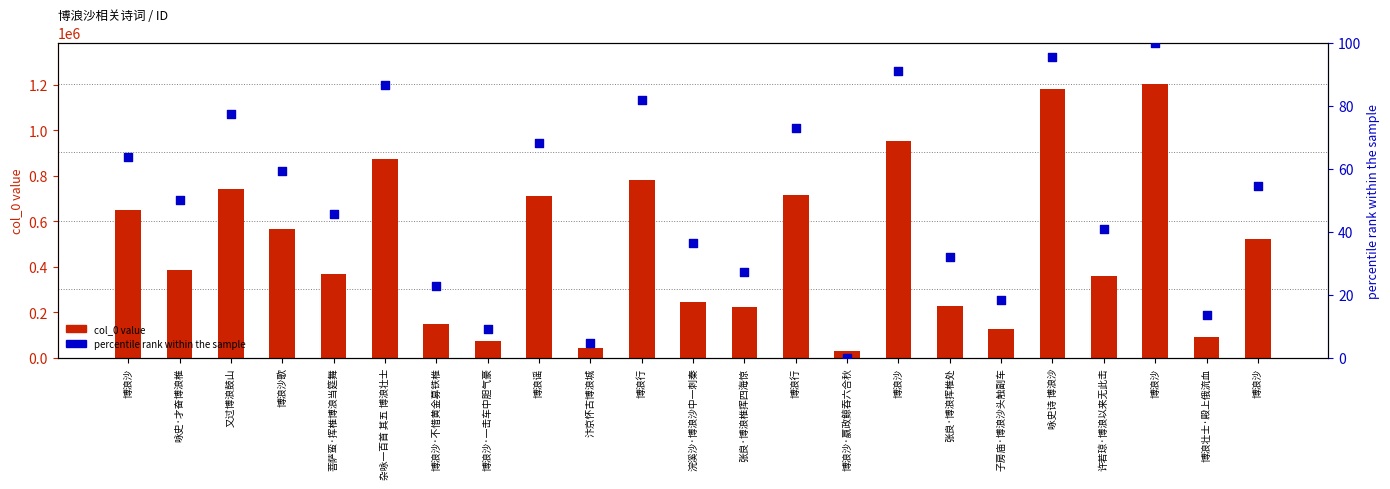

Is the value of percentile rank within the sample at 浣溪沙·博浪沙中一刺秦 greater than the value of col_0 value at 博浪沙·嬴政鲸吞六合秋?

No